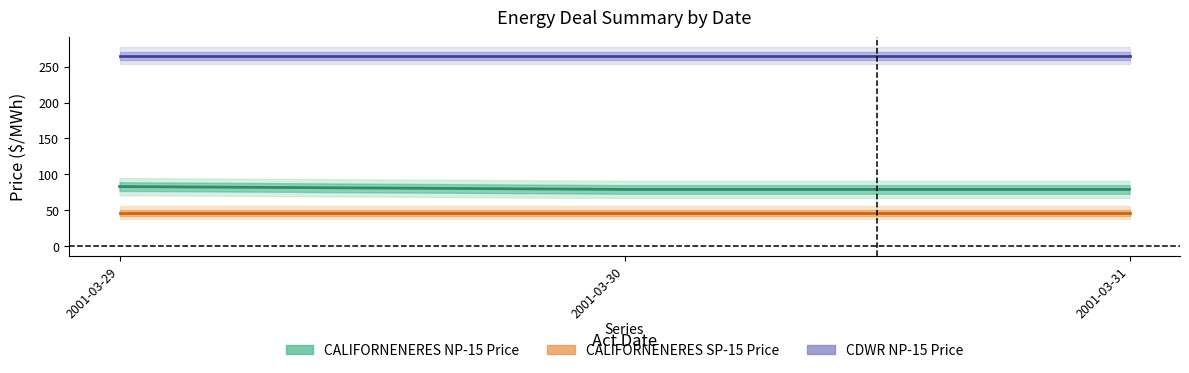

Rank the series at 2001-03-29 from highest to lowest value.

CDWR NP-15 Price, CALIFORNENERES NP-15 Price, CALIFORNENERES SP-15 Price